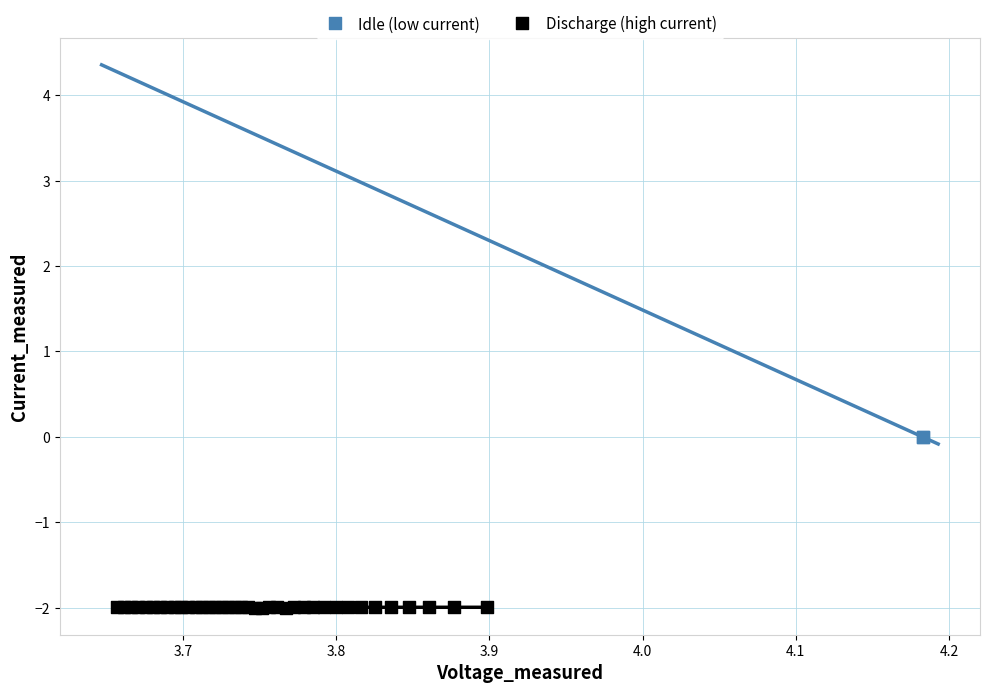

What are all the series names shown in the legend?

Idle (low current), Discharge (high current)